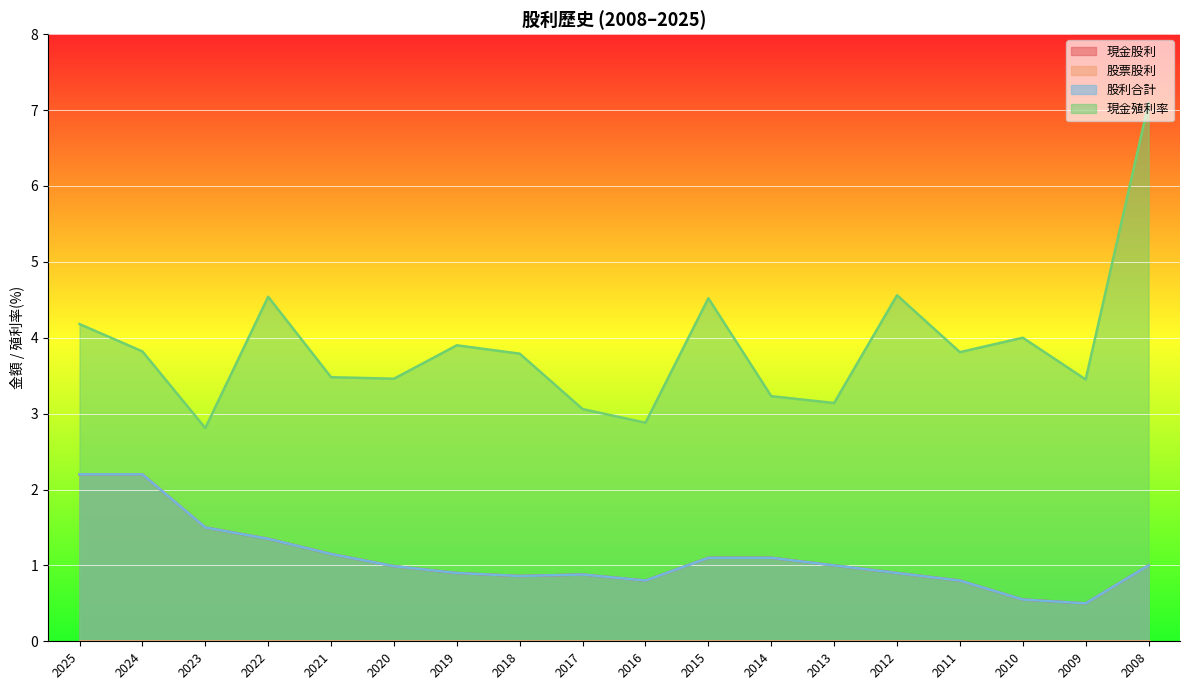

Is it true that 現金殖利率 equals 2.2 at 2020?

False